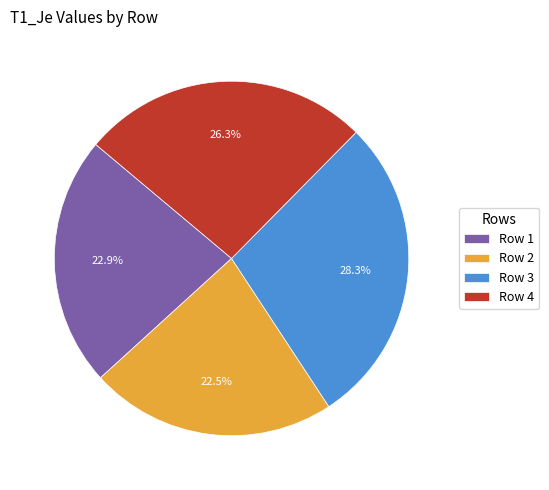

What percentage is the Row 4 slice, to the nearest percent?

26%